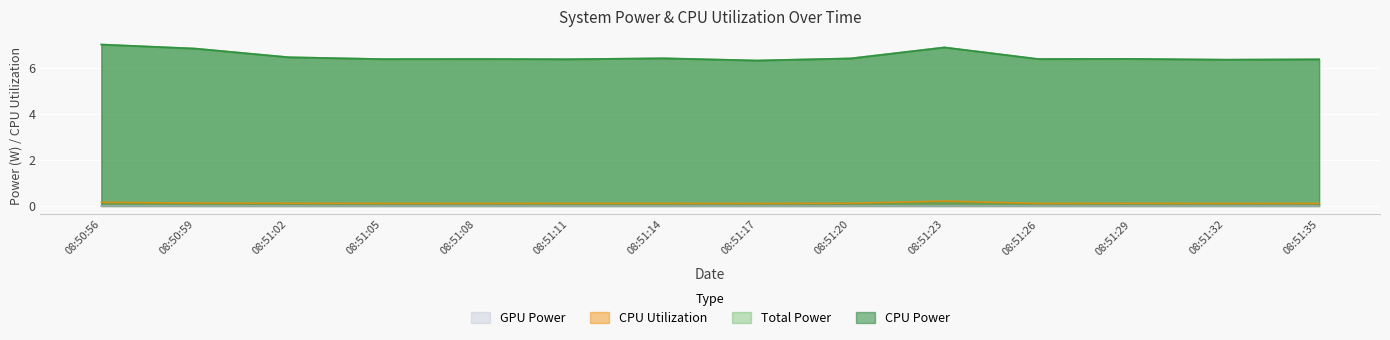

Reading right to left, extract all data points from this chart.

Total Power: 08:51:35=6.4	08:51:32=6.4	08:51:29=6.4	08:51:26=6.4	08:51:23=6.9	08:51:20=6.4	08:51:17=6.3	08:51:14=6.4	08:51:11=6.4	08:51:08=6.4	08:51:05=6.4	08:51:02=6.5	08:50:59=6.8	08:50:56=7.0
CPU Power: 08:51:35=6.4	08:51:32=6.4	08:51:29=6.4	08:51:26=6.4	08:51:23=6.9	08:51:20=6.4	08:51:17=6.3	08:51:14=6.4	08:51:11=6.4	08:51:08=6.4	08:51:05=6.4	08:51:02=6.5	08:50:59=6.8	08:50:56=7.0
CPU Utilization: 08:51:35=0.1	08:51:32=0.1	08:51:29=0.1	08:51:26=0.1	08:51:23=0.2	08:51:20=0.1	08:51:17=0.1	08:51:14=0.1	08:51:11=0.1	08:51:08=0.1	08:51:05=0.1	08:51:02=0.1	08:50:59=0.1	08:50:56=0.2